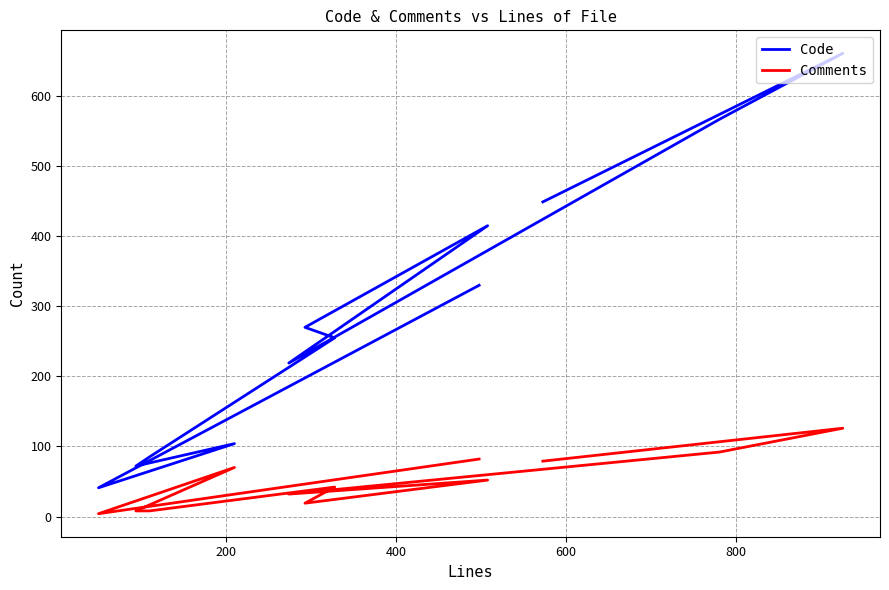

What is the difference between the maximum and minimum values in the Comments series?

122